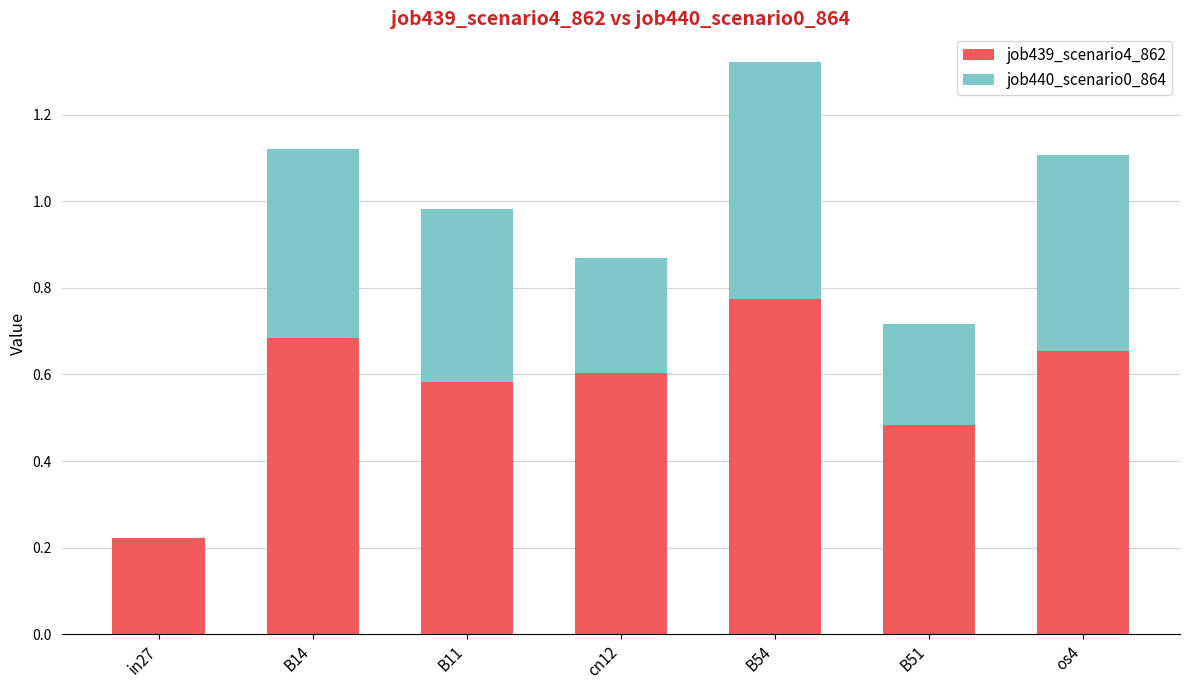

At which category is the sum across all series the highest?

B54